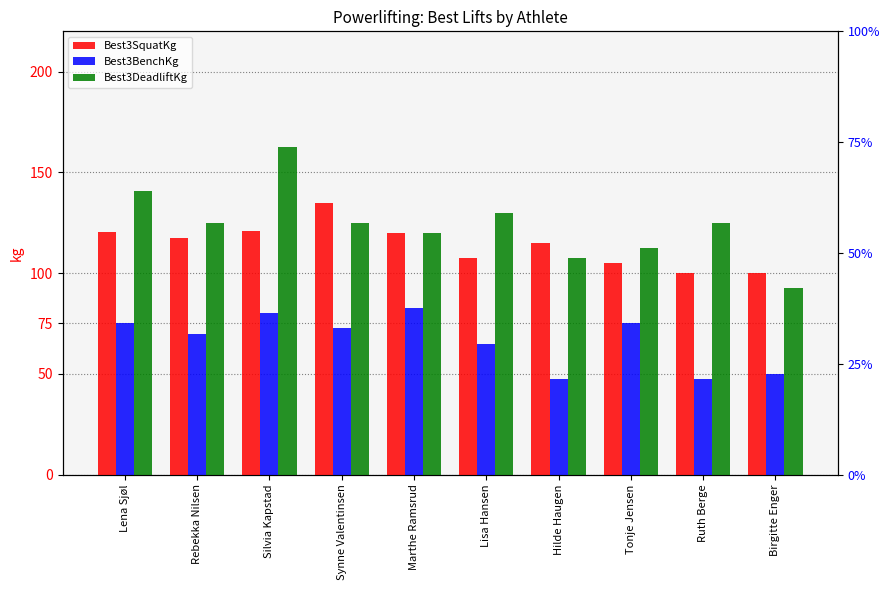

The Best3SquatKg series shows 138.3 at Birgitte Enger. True or false?

False